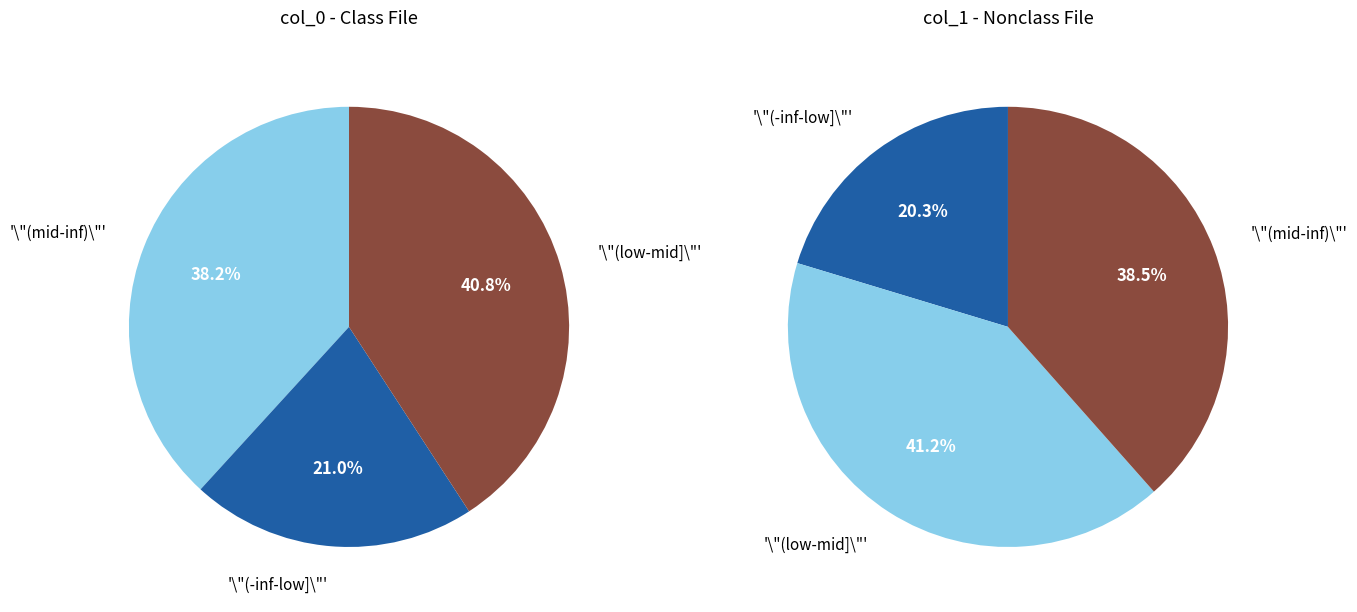

Is there any slice that represents more than half of the pie?

No